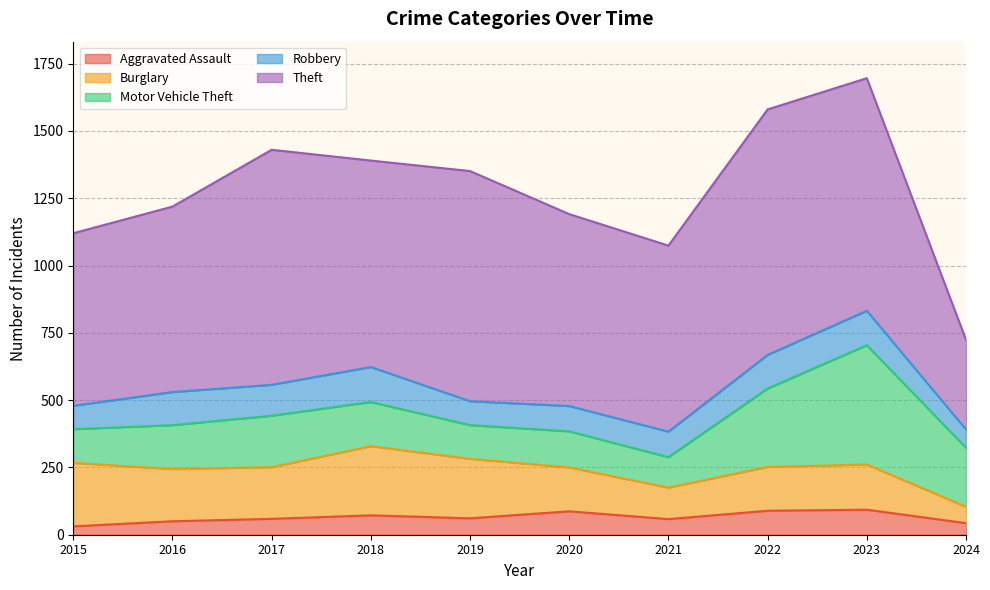

Which series changed the most between 2015 and 2020?

Burglary